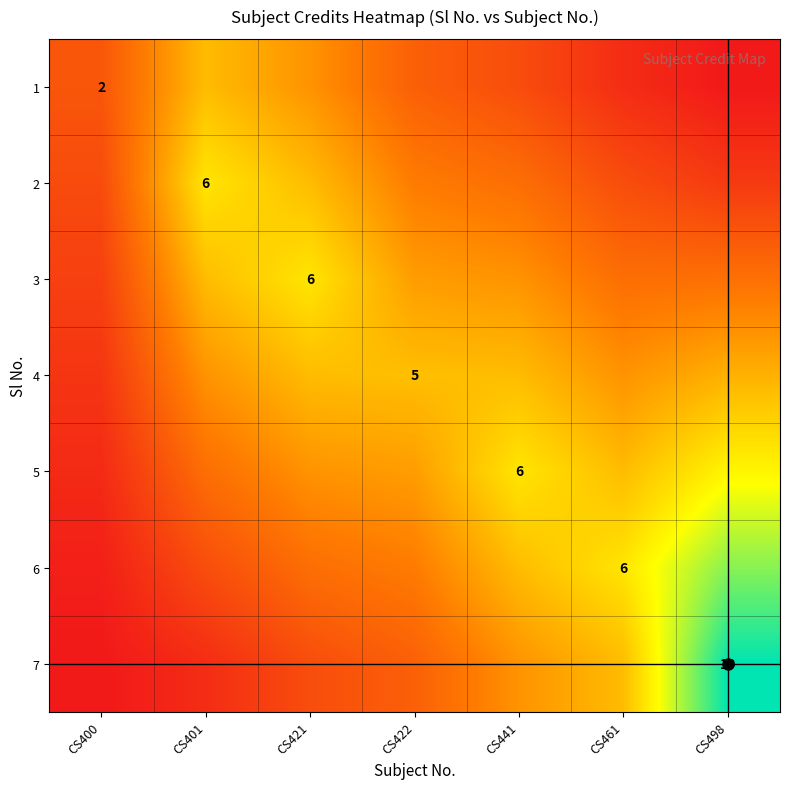

What is the average value of the 2 series?

3.1